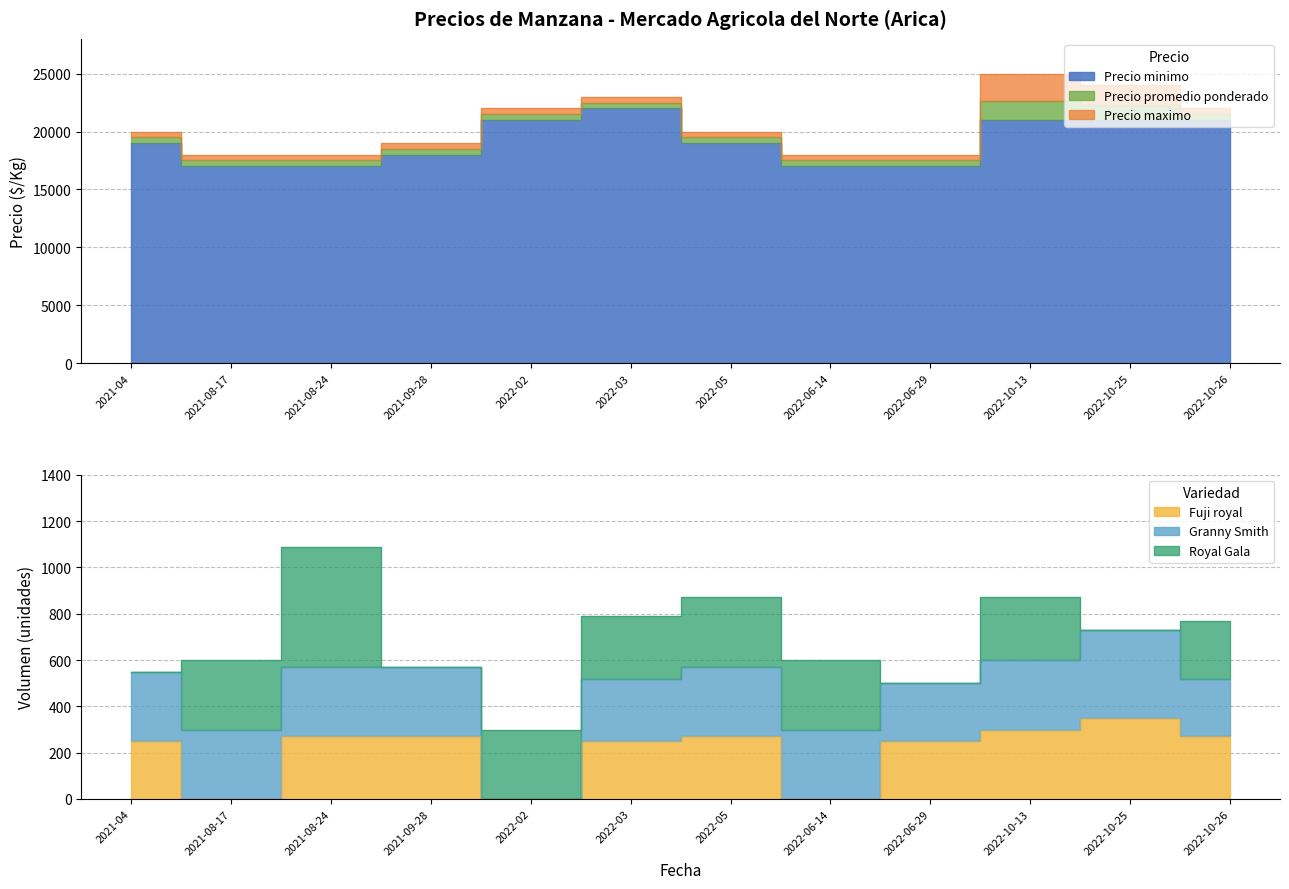

Which series has the largest total across all categories?

Precio maximo